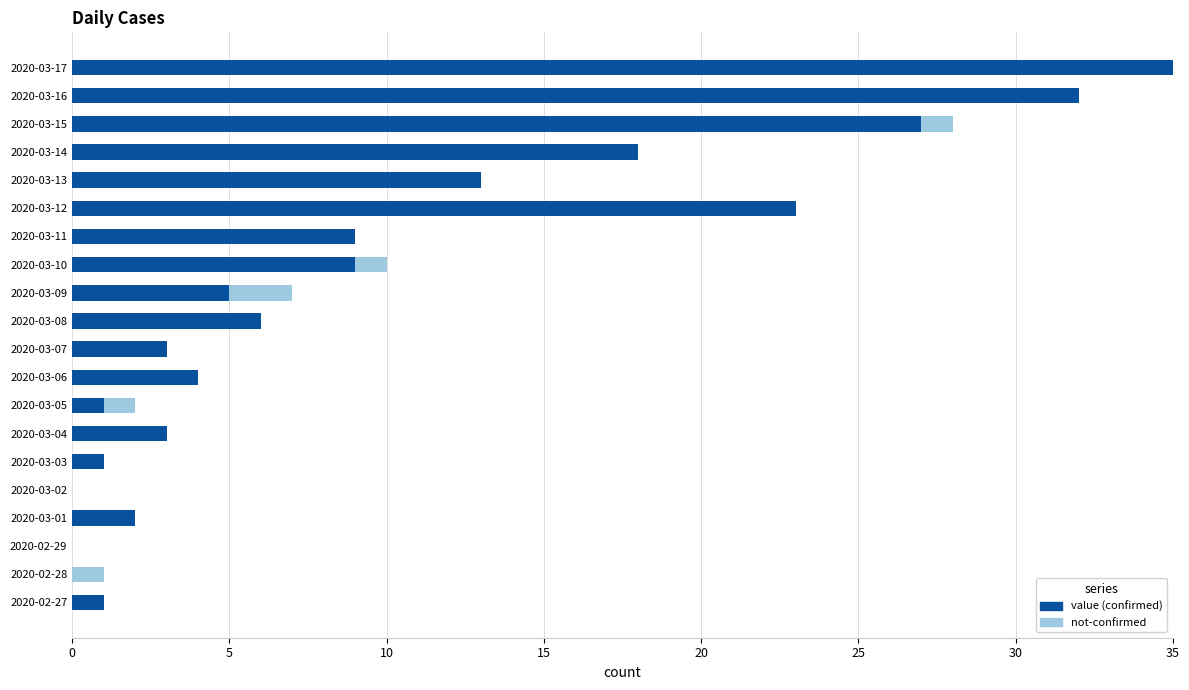

At which category is the sum across all series the highest?

2020-03-17